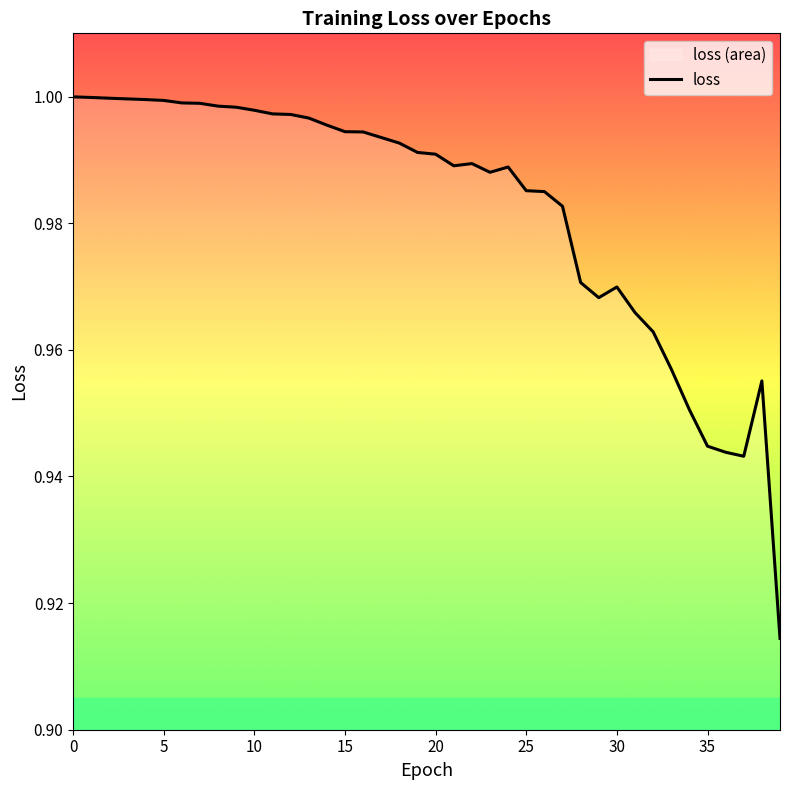

How many interior local peaks (higher than both neighbors) does the data have?

4